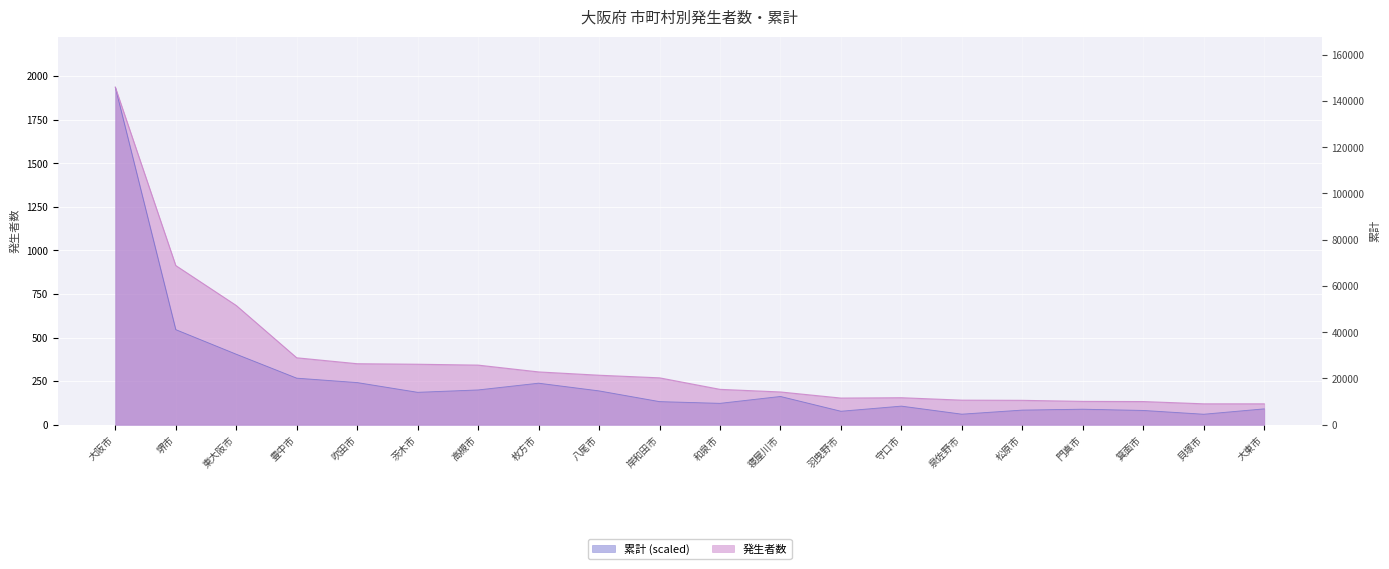

True or false: 累計 and 発生者数 cross at least once.

False